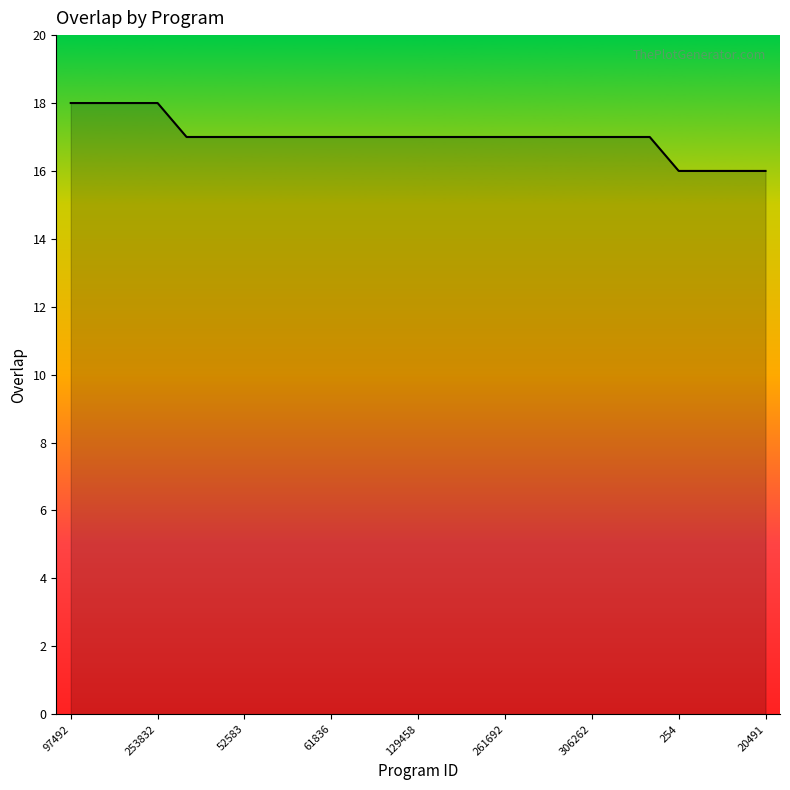

What is the maximum value shown in the chart?

18